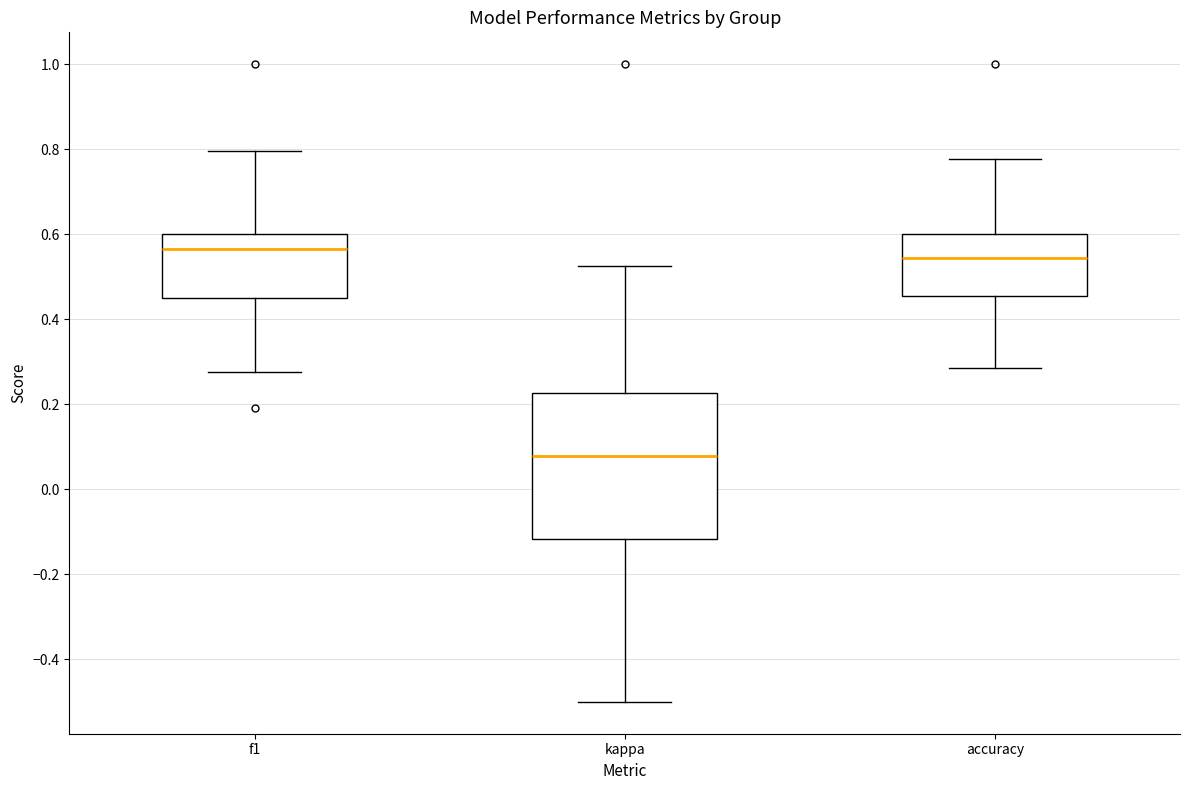

Which box has the lowest median line?

kappa